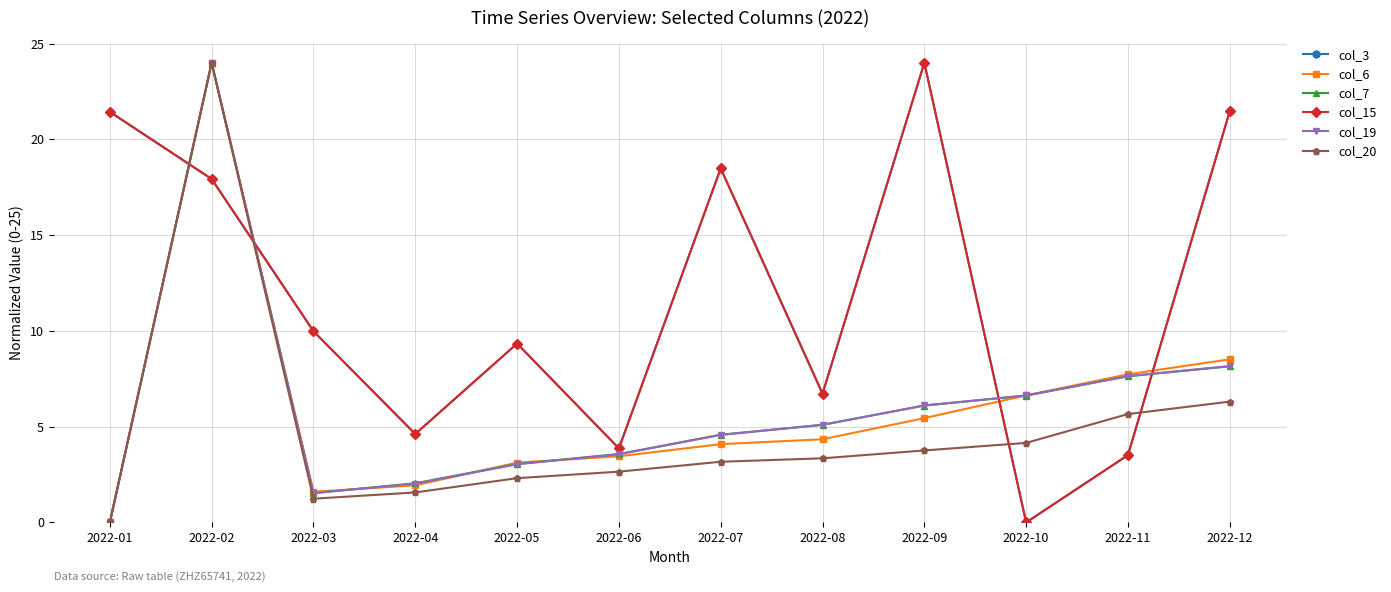

What is the average value of the col_19 series?

6.0